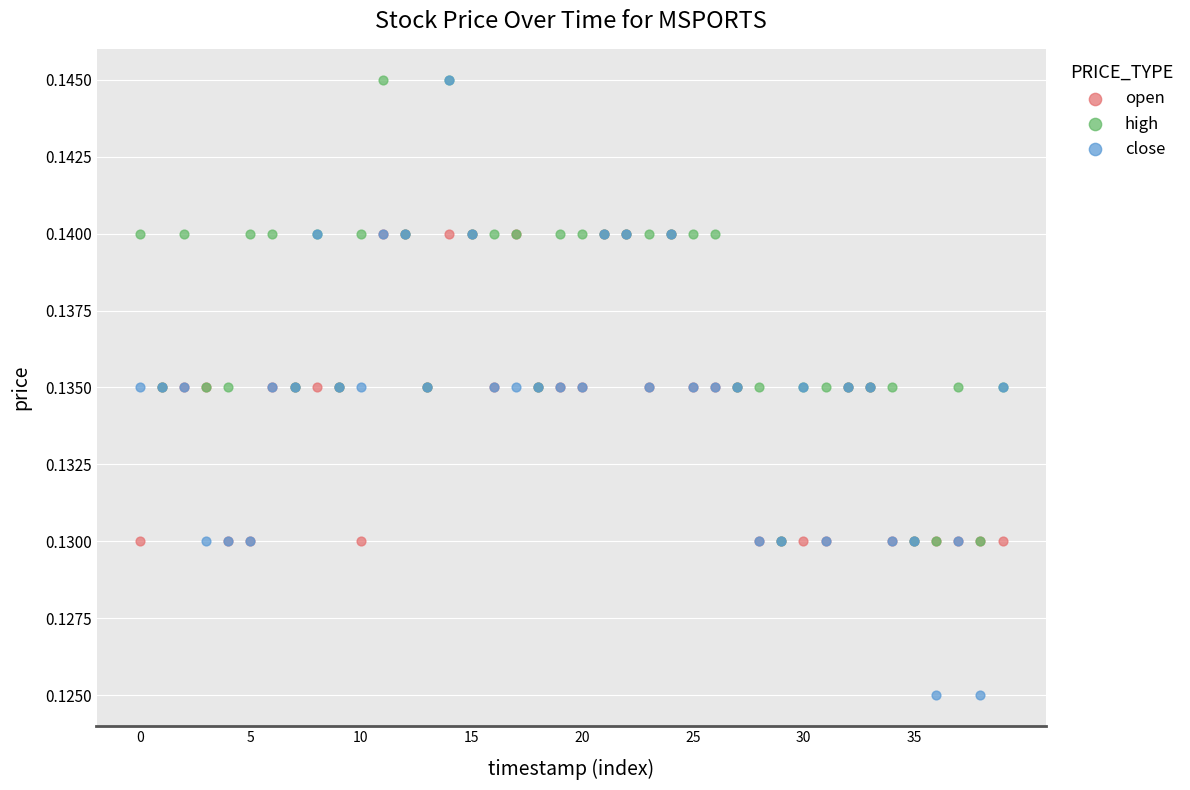

What are all the series names shown in the legend?

open, high, close